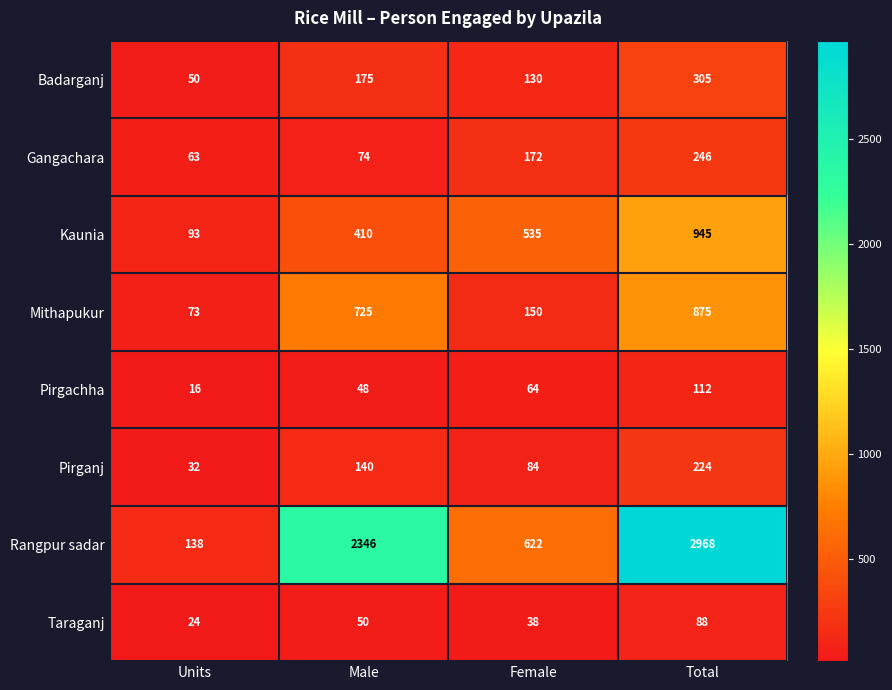

Rank the series by their maximum value, from highest to lowest.

Rangpur sadar, Kaunia, Mithapukur, Badarganj, Gangachara, Pirganj, Pirgachha, Taraganj